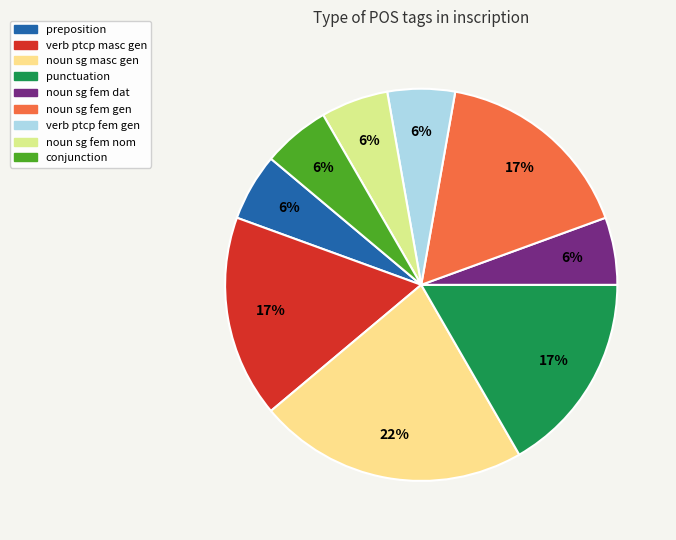

How many segments does this pie chart have?

9